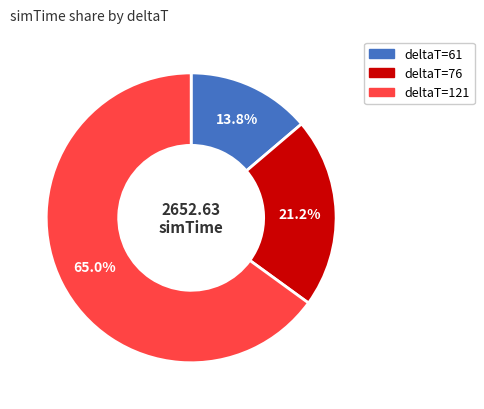

How many slices are in this pie chart?

3